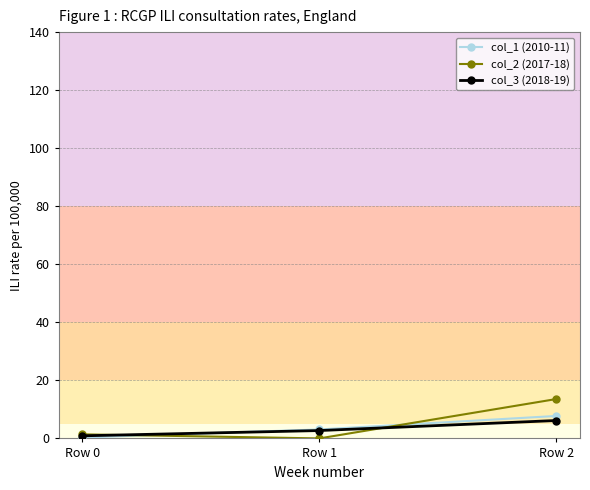

Which series has the widest spread of values?

col_2 (2017-18)